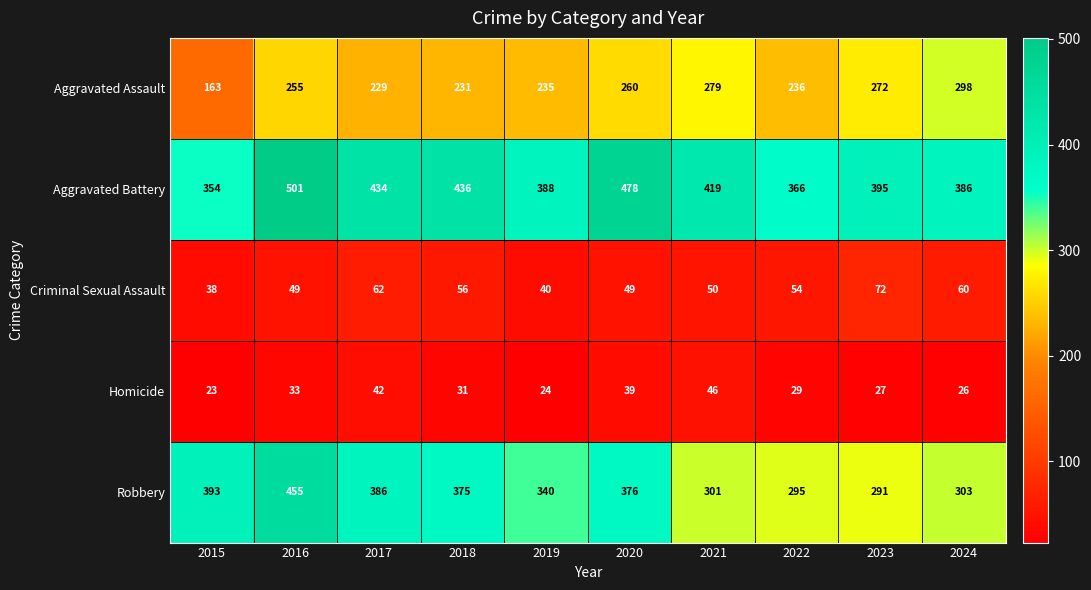

Read the Homicide value at 2021.

46